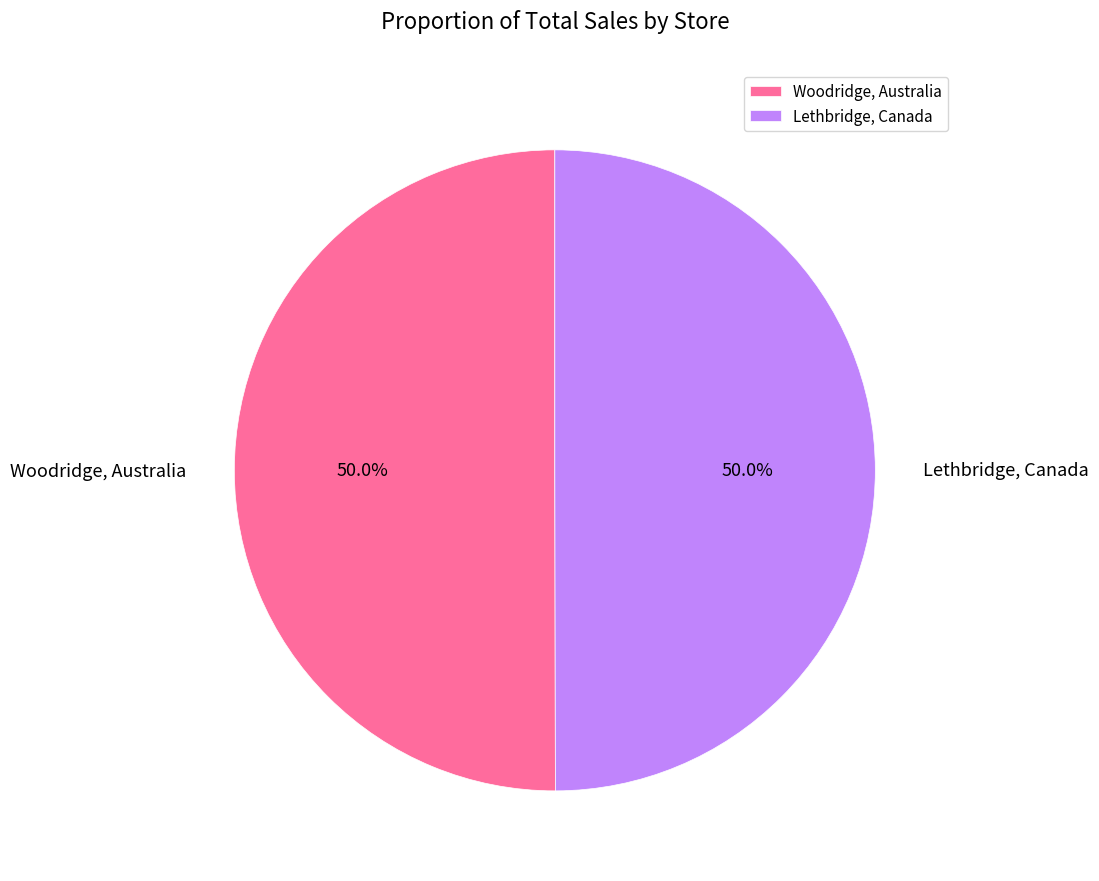

Is the sum of Lethbridge, Canada and Woodridge, Australia greater than half?

Yes